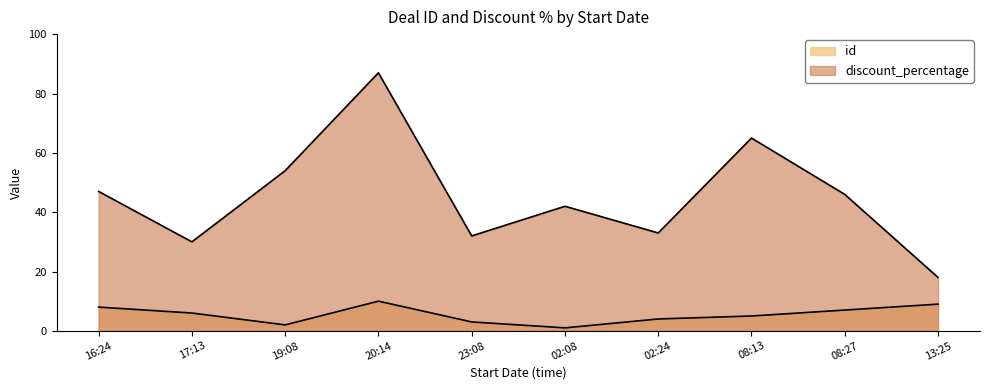

What are all the series names shown in the legend?

id, discount_percentage